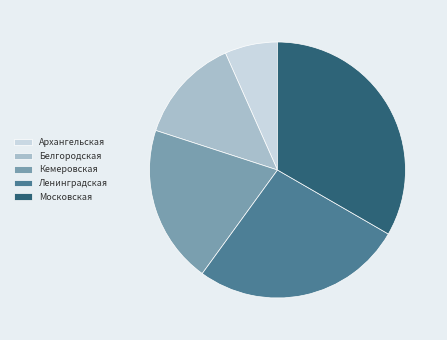

Is there a majority slice in this chart?

No